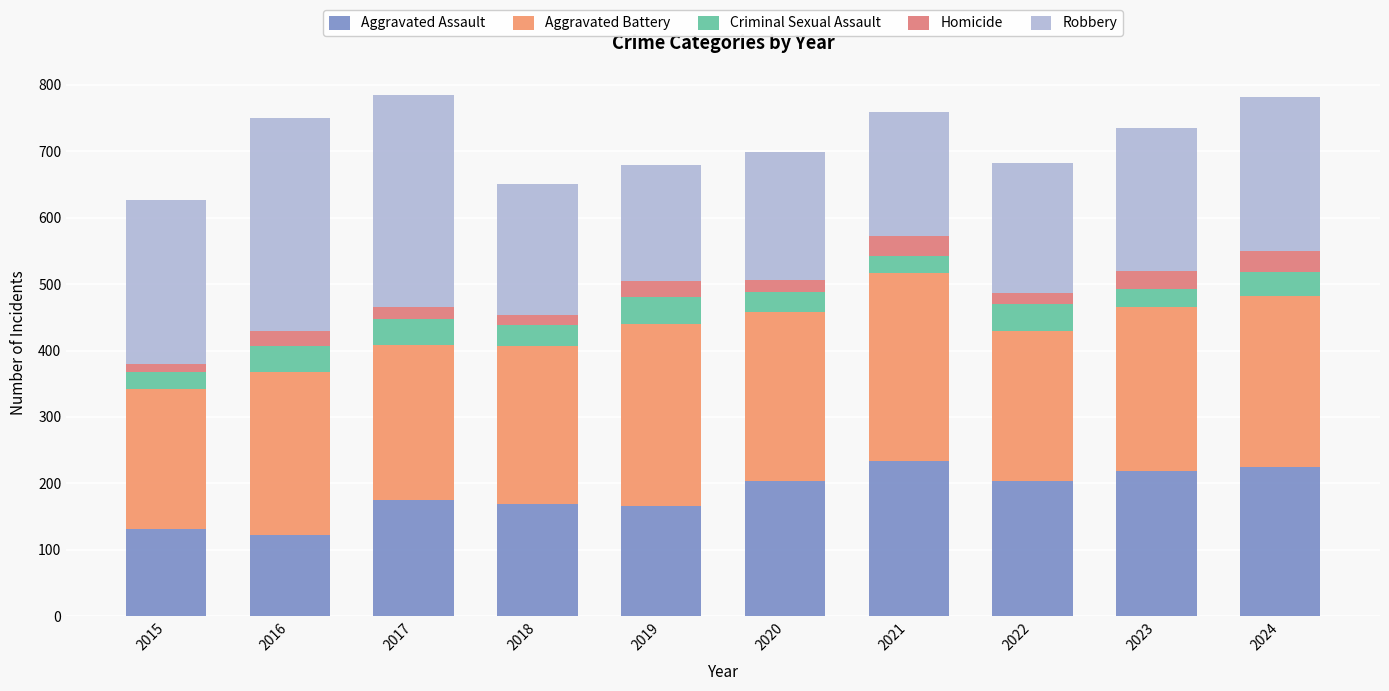

How many bars are there in total?

10